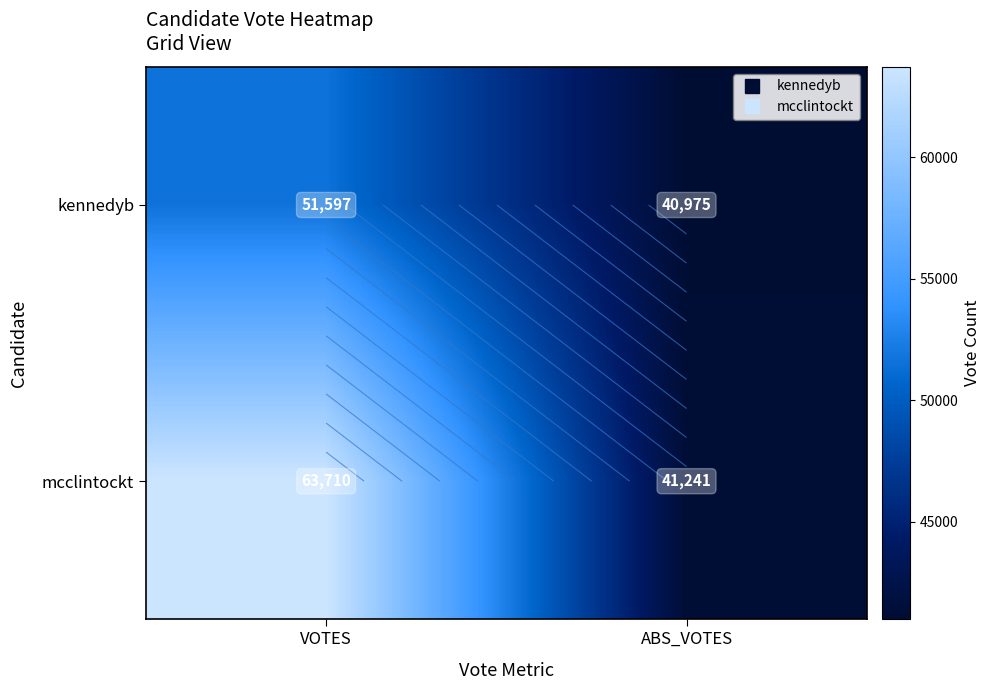

At which label is mcclintockt closest to 52475?

ABS_VOTES